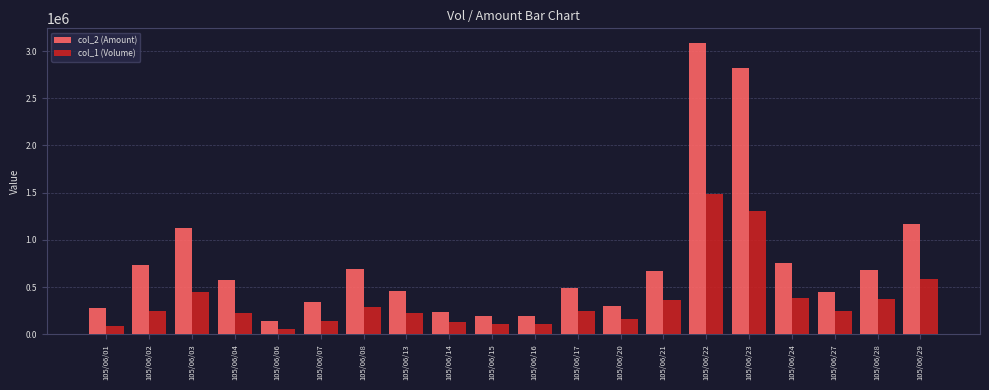

What is the total value across all series at 105/06/08?

984630